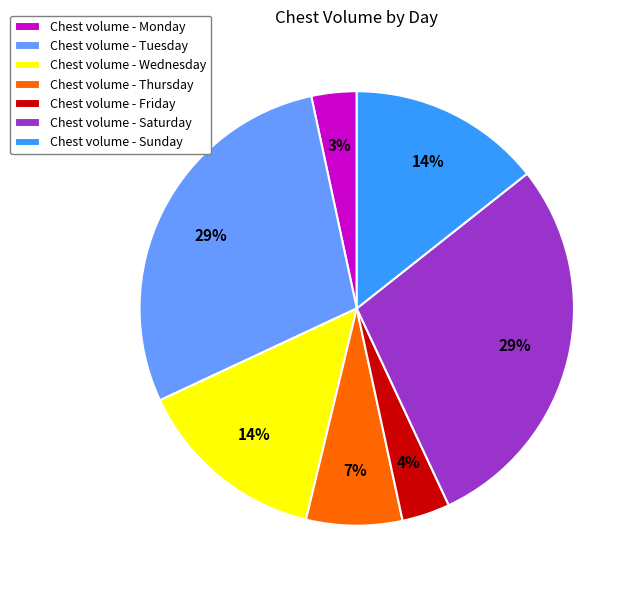

Combined, do Chest volume - Friday and Chest volume - Thursday account for over 50%?

No